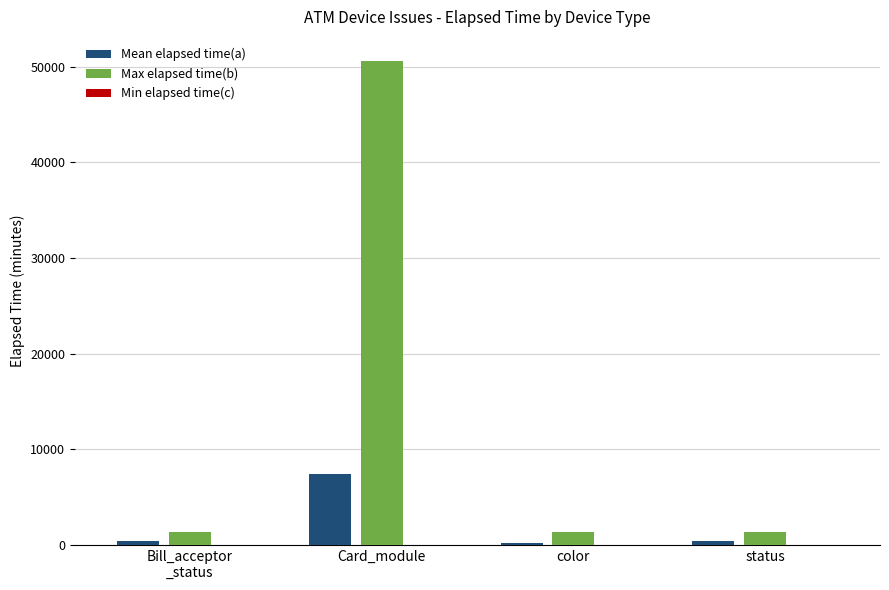

Which series has the largest total across all categories?

Max elapsed time(b)